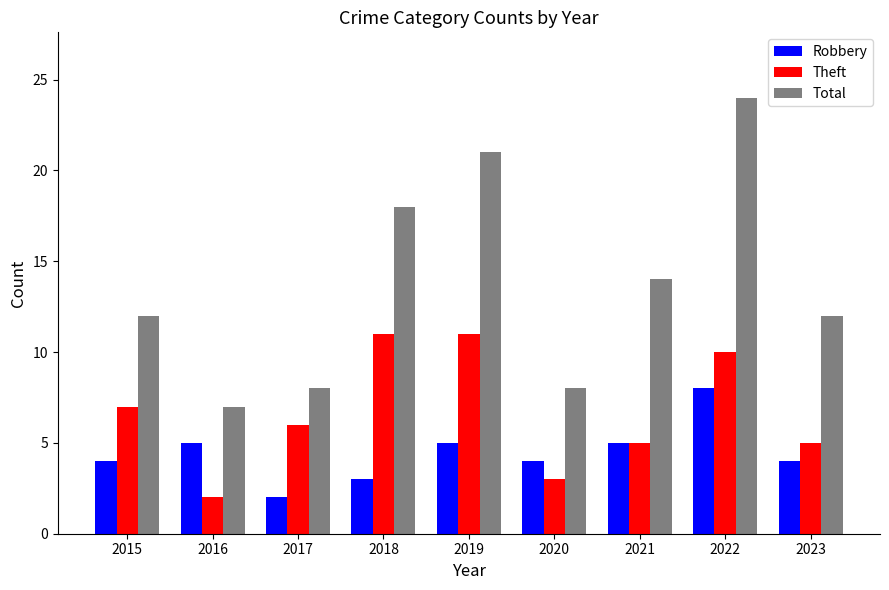

What is the total value across all series at 2015?

23